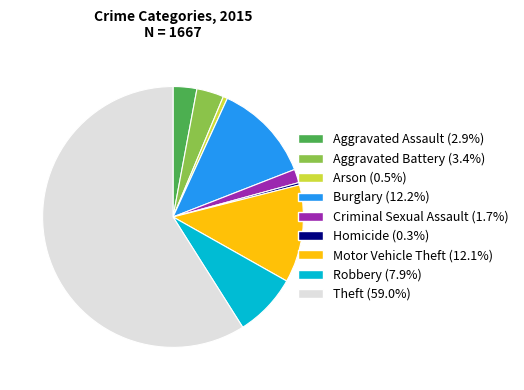

What is the ratio of the value at Aggravated Assault (2.9%) to the value at Homicide (0.3%)?

9.8